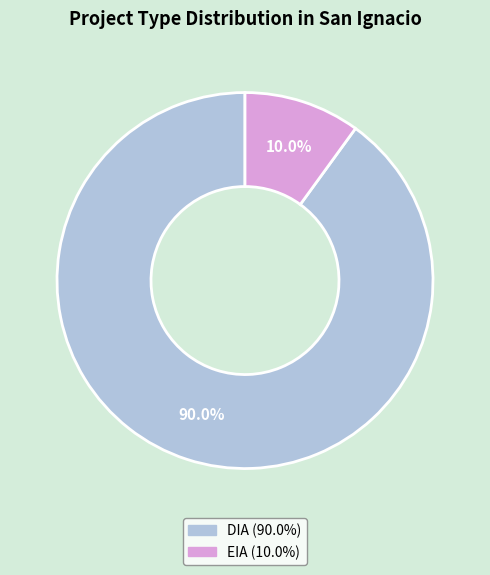

How much of the chart is everything except EIA?

90.0%